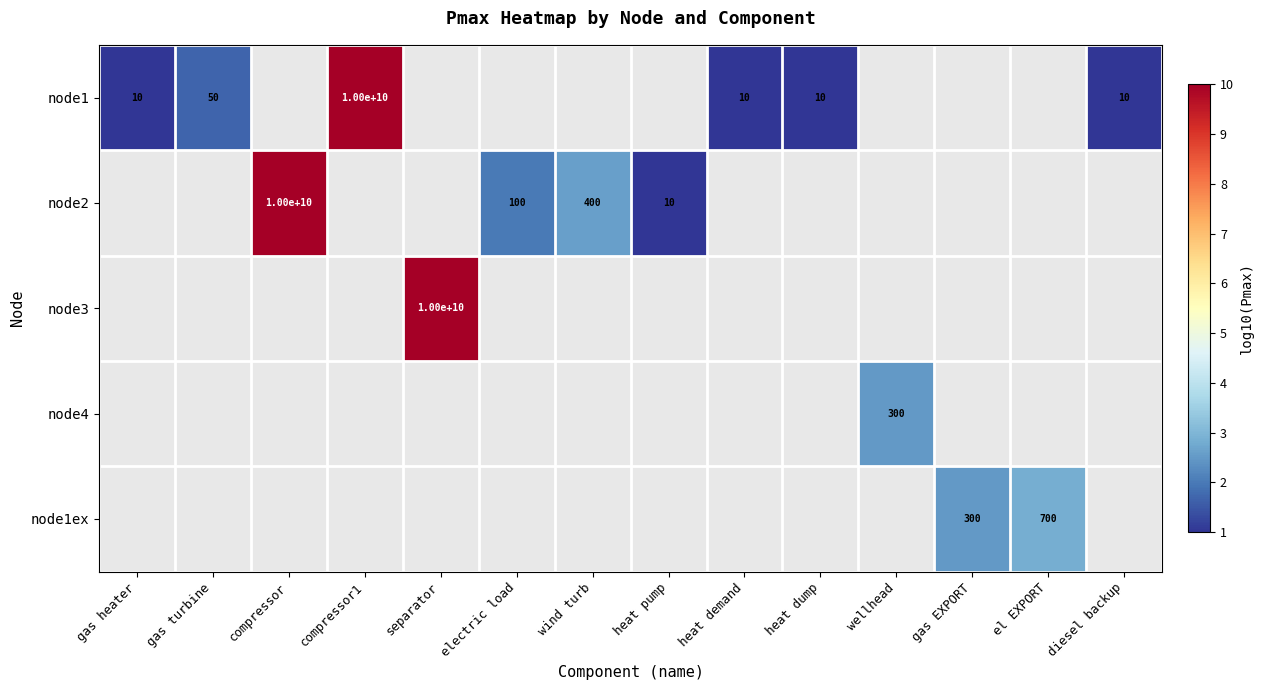

True or false: node1 has a value of 10 at heat dump.

True